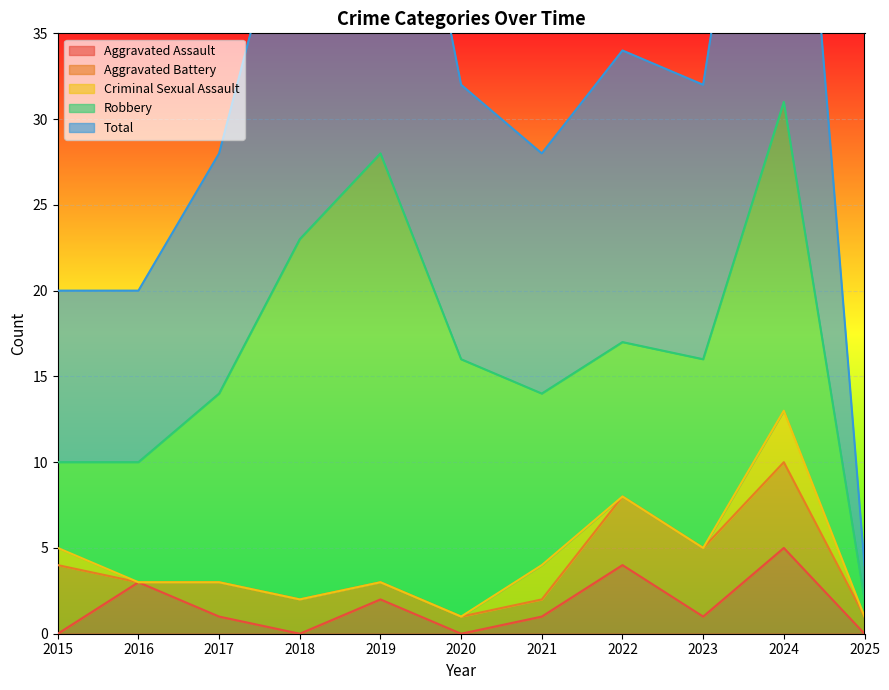

What are all the series names shown in the legend?

Aggravated Assault, Aggravated Battery, Criminal Sexual Assault, Robbery, Total